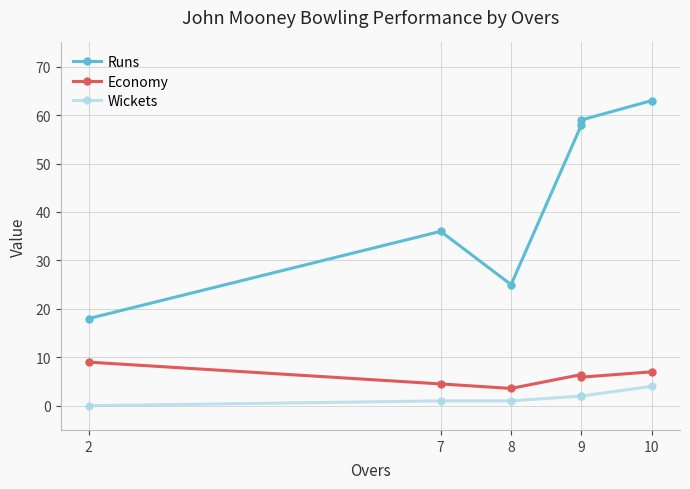

What is the approximate value of Wickets at 8?

1.0